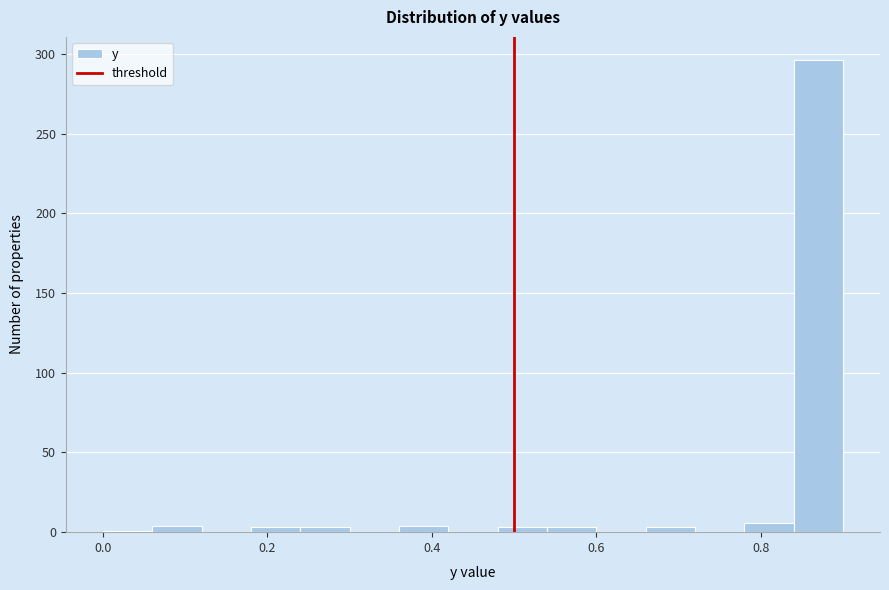

Around what value on the x-axis is the tallest bar? Give the approximate position of its centre, as read against the axis.

0.88